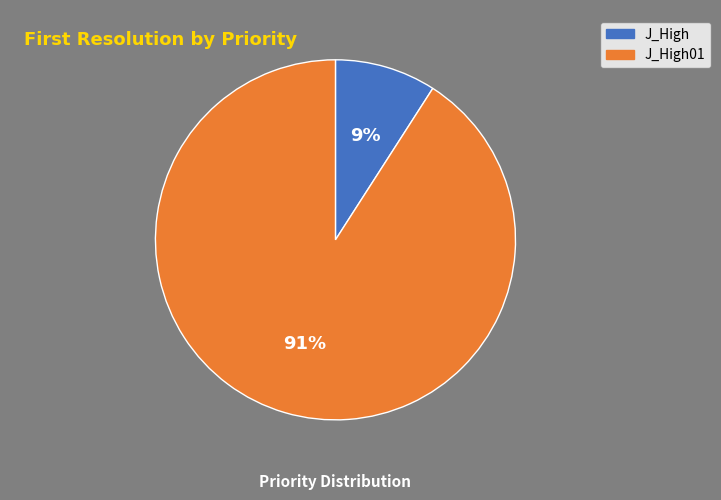

What is the ratio of the value at J_High to the value at J_High01?

0.1